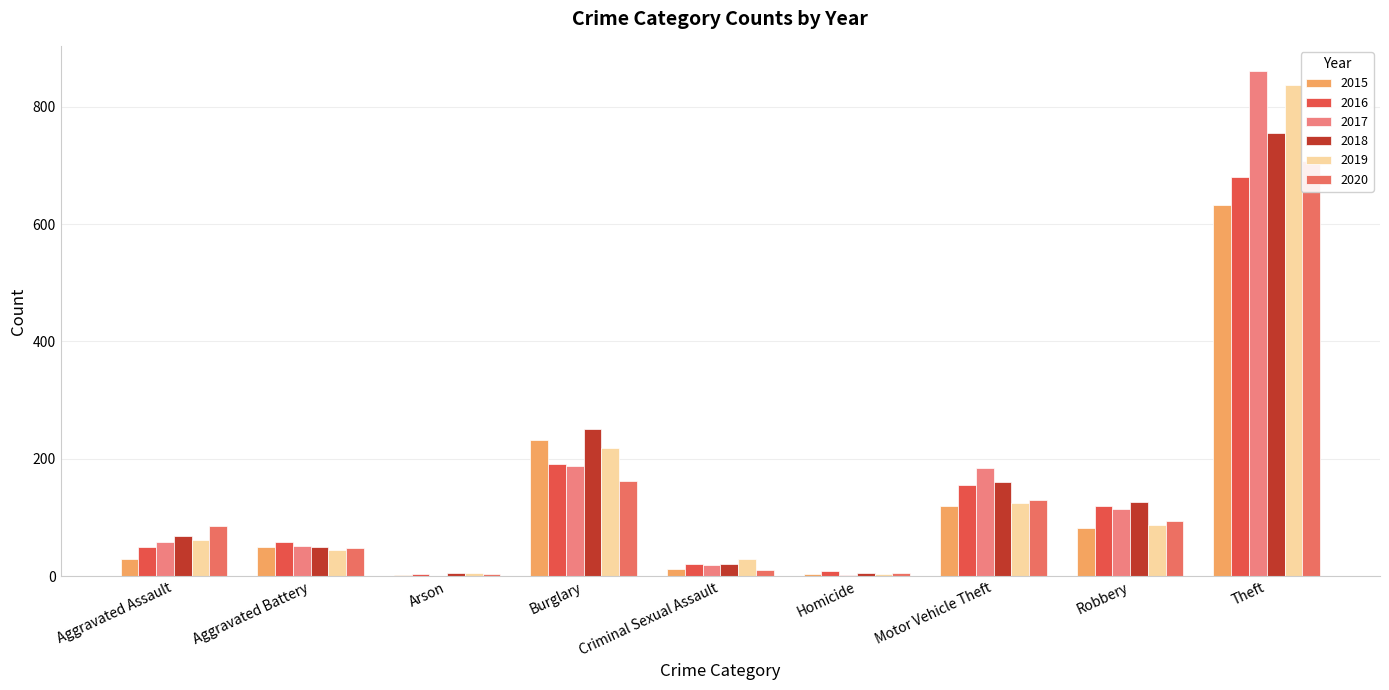

Which series has the largest range (max minus min)?

2017